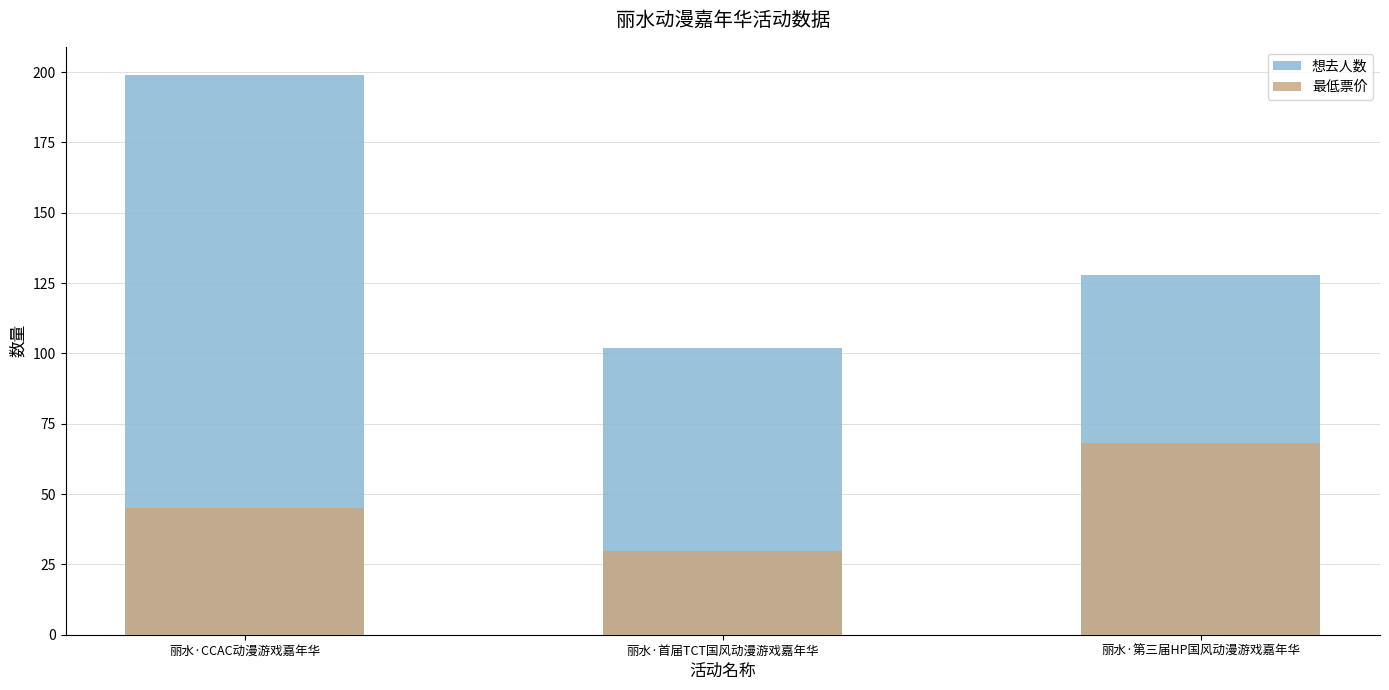

What is the lowest value of the 想去人数 series?

102.0